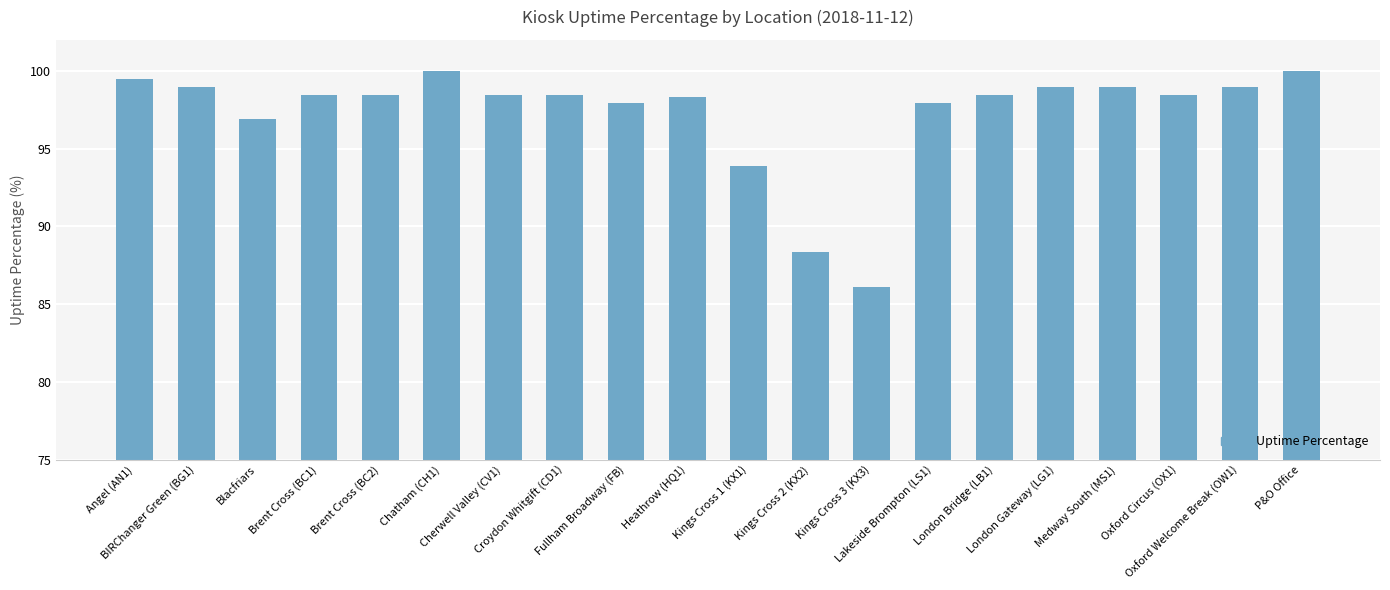

What is the sum of all values?

1945.3